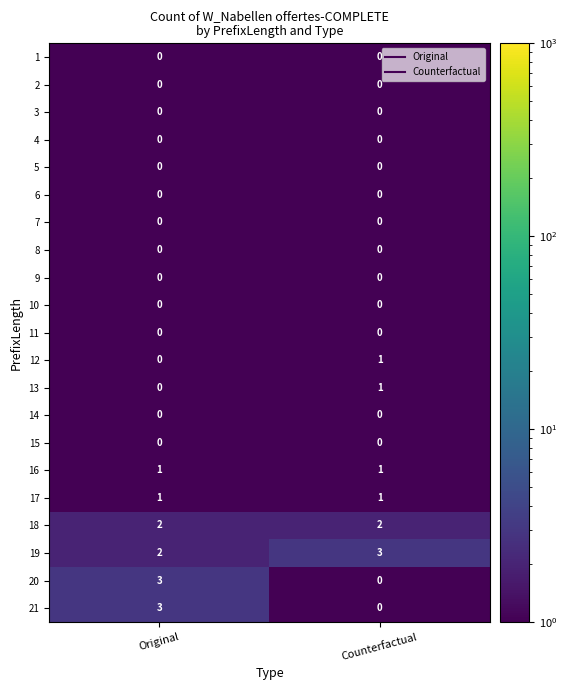

What is the maximum value shown in the chart?

3